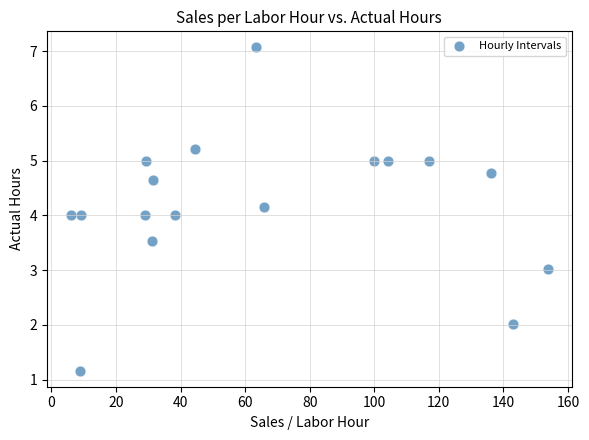

What is the range of X values (max minus min)?

147.7